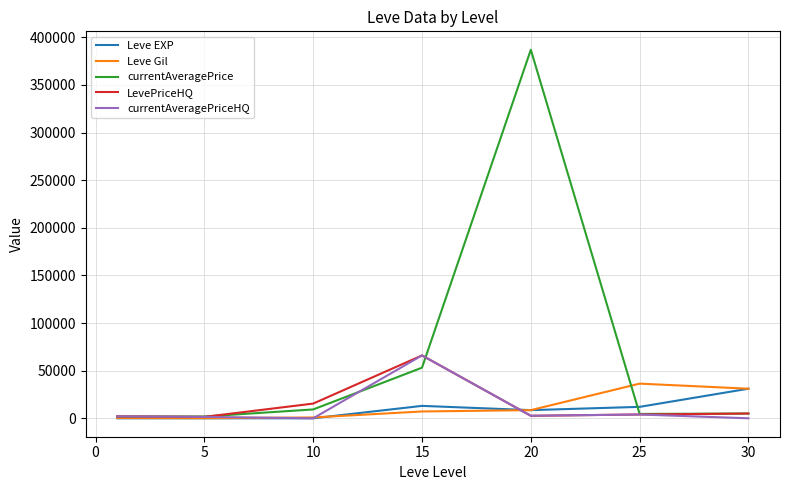

Which series has the widest spread of values?

currentAveragePrice